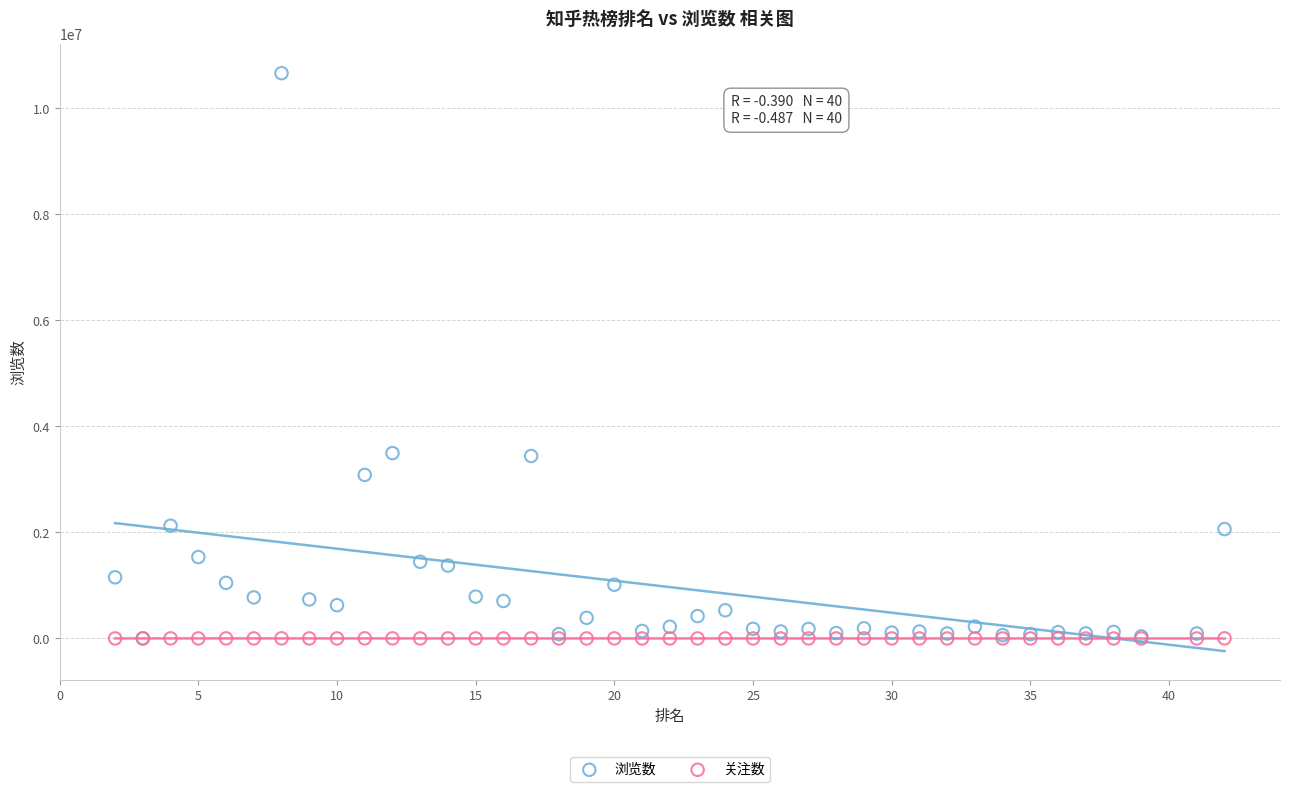

What are all the series names shown in the legend?

浏览数, 关注数